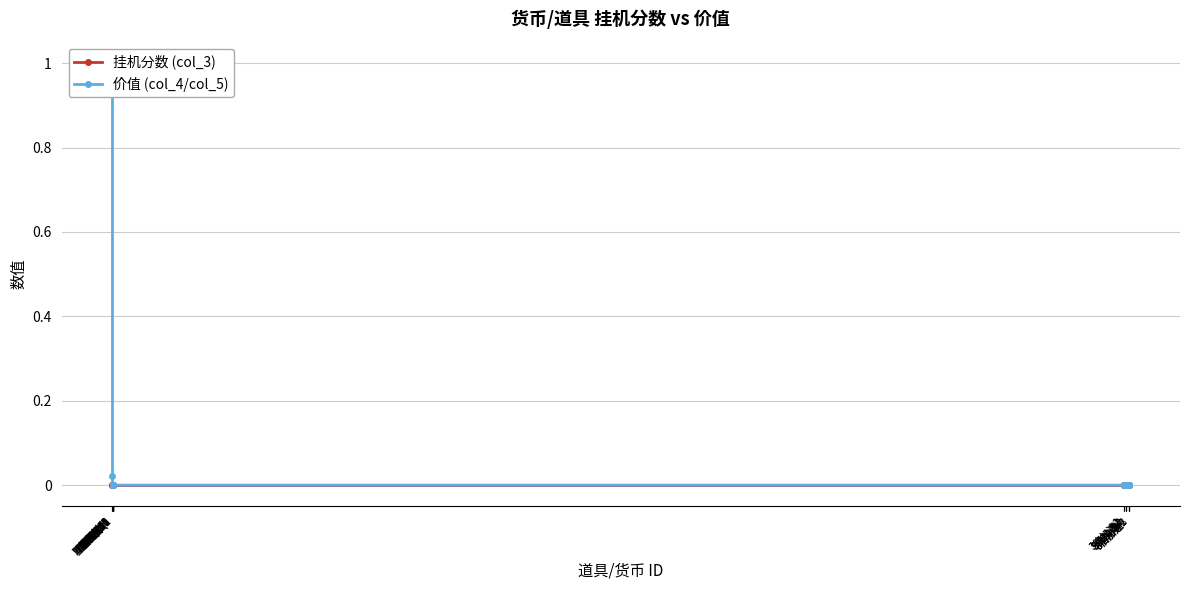

The 价值 (col_4/col_5) series shows 0.0 at 8倍加速2. True or false?

True